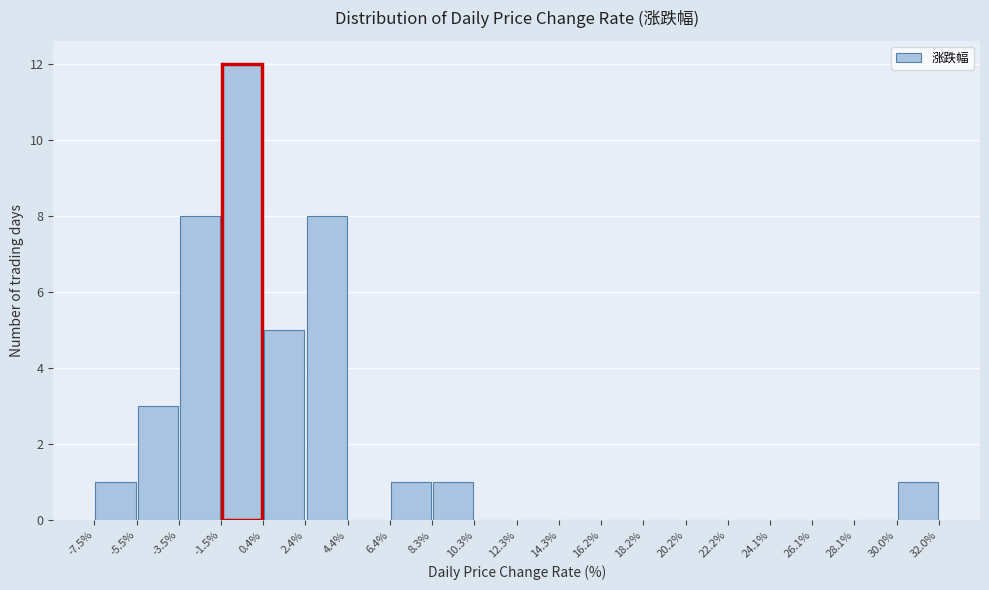

Reading left to right, transcribe this chart: for each bar, give the range it covers on the x-axis and its height. The values are not printed on the chart, so give them approximately, as read against the axis.

-7.5% to -5.5%: 1
-5.5% to -3.5%: 3
-3.5% to -1.5%: 8
-1.5% to 0.4%: 12
0.4% to 2.4%: 5
2.4% to 4.4%: 8
4.4% to 6.4%: 0
6.4% to 8.3%: 1
8.3% to 10.3%: 1
10.3% to 12.3%: 0
12.3% to 14.3%: 0
14.3% to 16.2%: 0
16.2% to 18.2%: 0
18.2% to 20.2%: 0
20.2% to 22.2%: 0
22.2% to 24.1%: 0
24.1% to 26.1%: 0
26.1% to 28.1%: 0
28.1% to 30.0%: 0
30.0% to 32.0%: 1